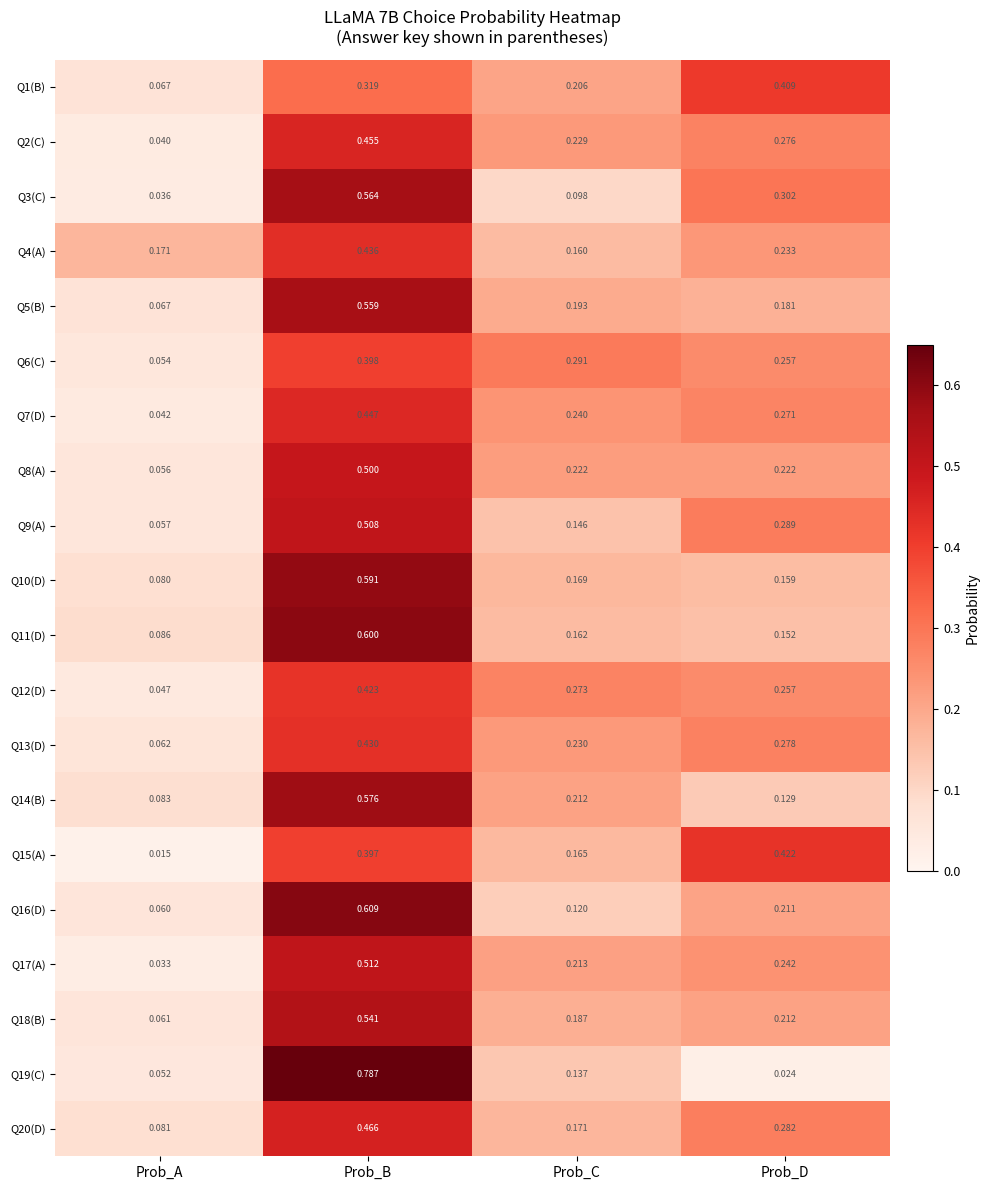

Which series has the largest range (max minus min)?

Q19(C)